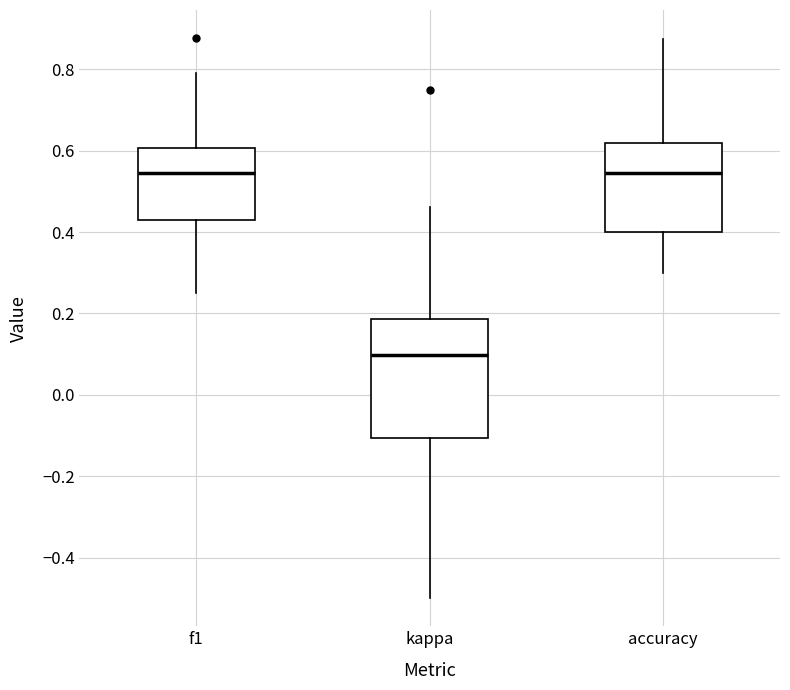

Comparing the boxes themselves (not the whiskers), which one is the tallest?

kappa